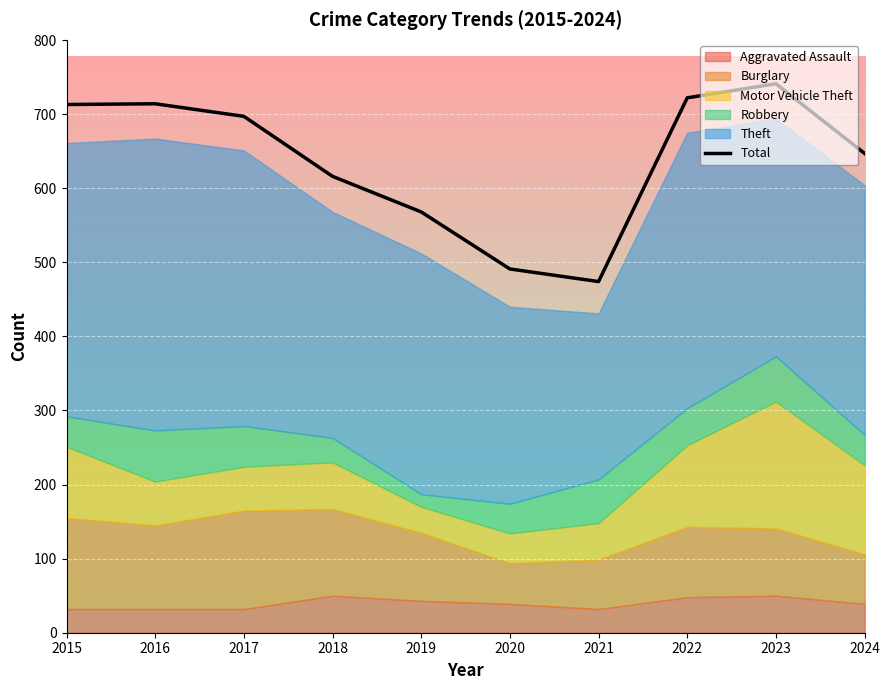

Reading left to right, transcribe all the data shown in this chart.

2015=713	2016=714	2017=697	2018=616	2019=568	2020=491	2021=474	2022=722	2023=741	2024=647